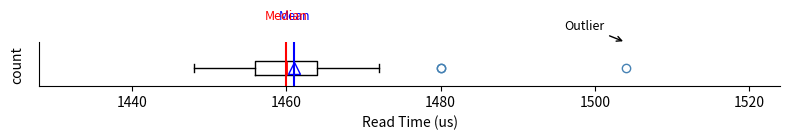

Where does the right whisker of the box end on the x-axis? The values are not printed on the chart, so give them approximately, as read against the axis.

1472